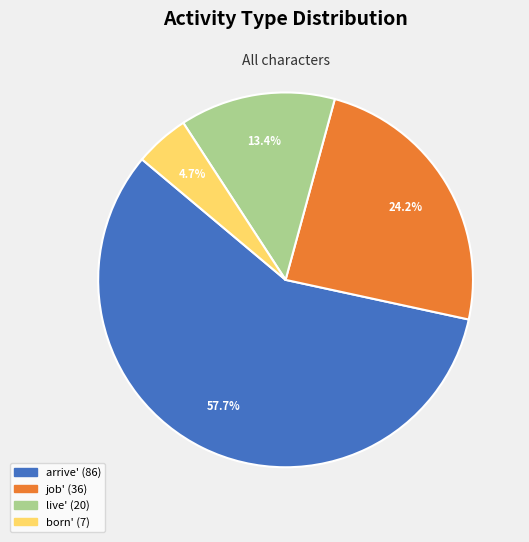

Does any single category account for the majority?

Yes